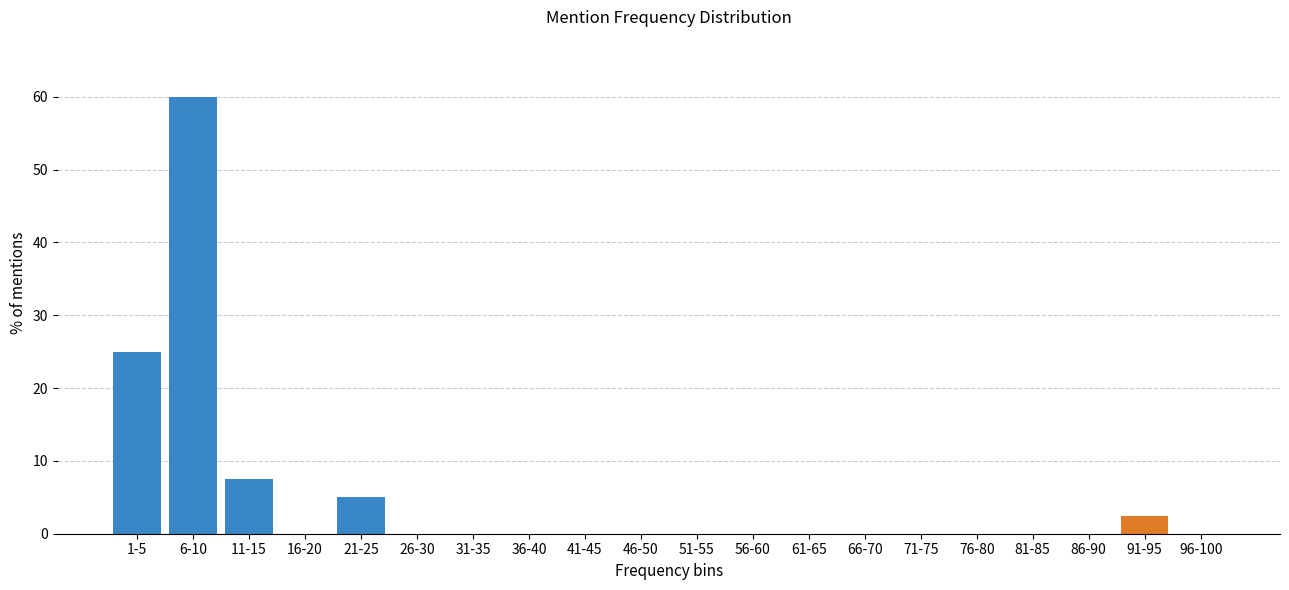

Reading left to right, transcribe all the data shown in this chart.

1-5=25.0	6-10=60.0	11-15=7.5	16-20=0.0	21-25=5.0	26-30=0.0	31-35=0.0	36-40=0.0	41-45=0.0	46-50=0.0	51-55=0.0	56-60=0.0	61-65=0.0	66-70=0.0	71-75=0.0	76-80=0.0	81-85=0.0	86-90=0.0	91-95=2.5	96-100=0.0